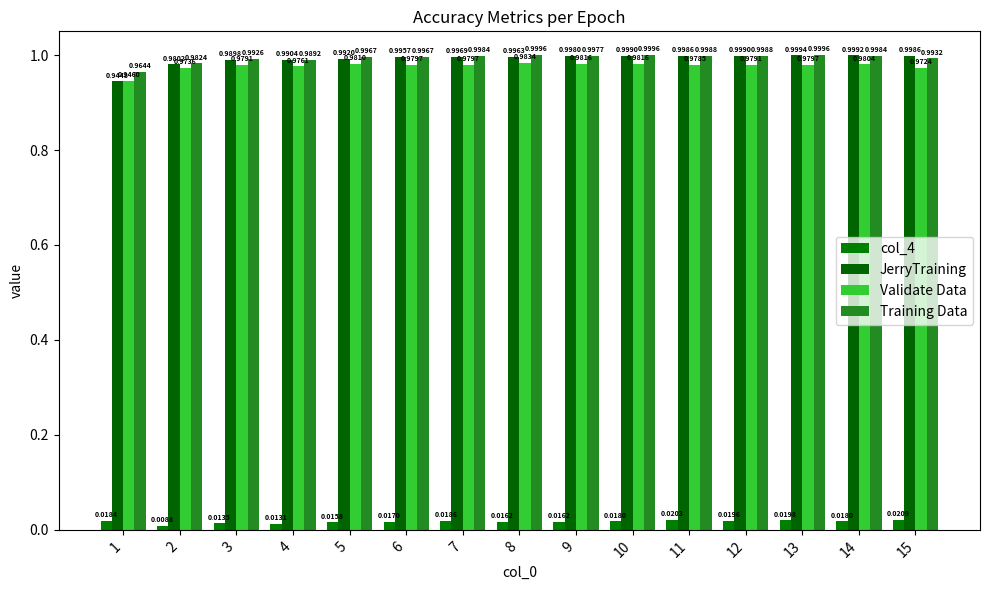

Reading left to right, extract all data points from this chart.

col_4: 1=0.0	2=0.0	3=0.0	4=0.0	5=0.0	6=0.0	7=0.0	8=0.0	9=0.0	10=0.0	11=0.0	12=0.0	13=0.0	14=0.0	15=0.0
JerryTraining: 1=0.9	2=1.0	3=1.0	4=1.0	5=1.0	6=1.0	7=1.0	8=1.0	9=1.0	10=1.0	11=1.0	12=1.0	13=1.0	14=1.0	15=1.0
Validate Data: 1=0.9	2=1.0	3=1.0	4=1.0	5=1.0	6=1.0	7=1.0	8=1.0	9=1.0	10=1.0	11=1.0	12=1.0	13=1.0	14=1.0	15=1.0
Training Data: 1=1.0	2=1.0	3=1.0	4=1.0	5=1.0	6=1.0	7=1.0	8=1.0	9=1.0	10=1.0	11=1.0	12=1.0	13=1.0	14=1.0	15=1.0